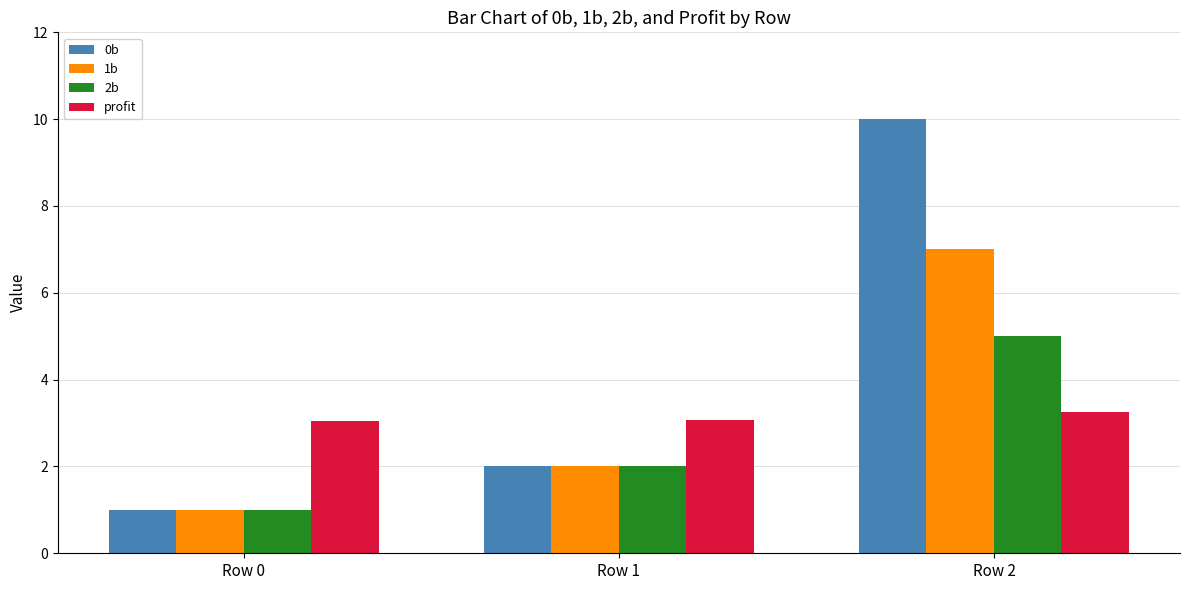

What is the total value across all series at Row 0?

6.0